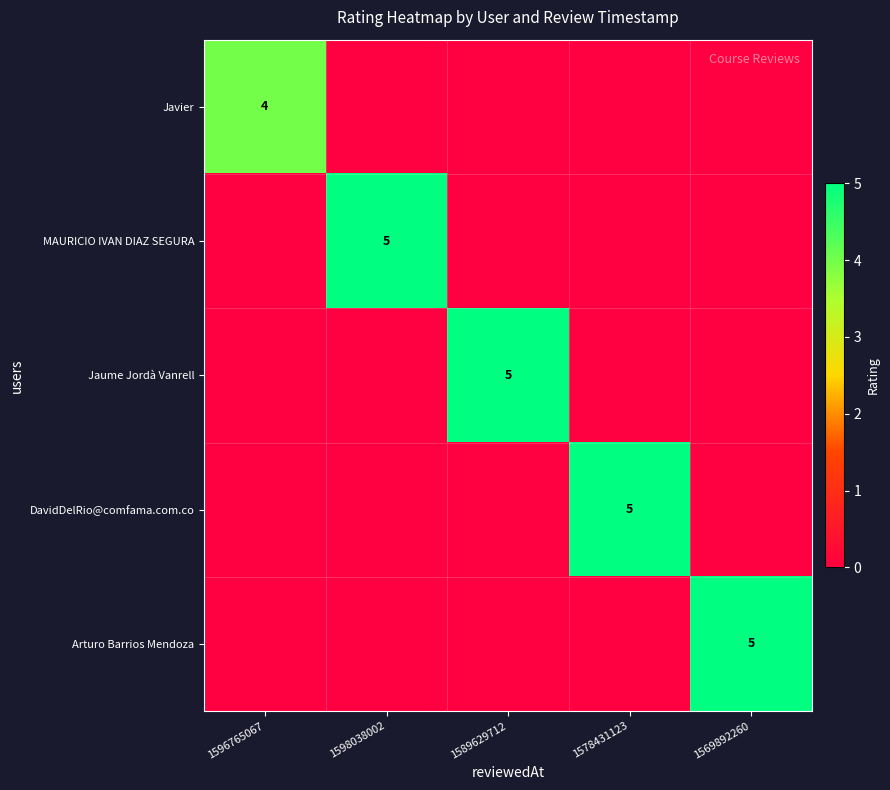

What is the maximum value for Javier?

4